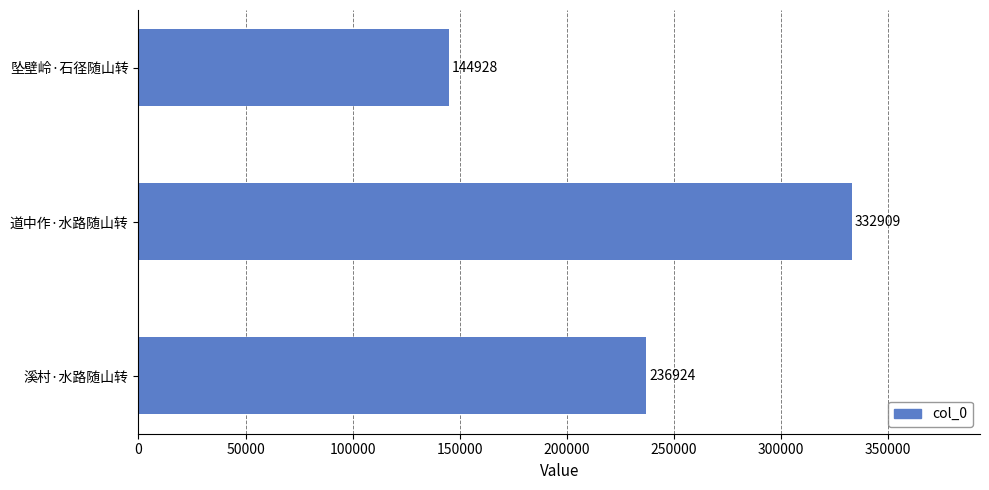

The value at 道中作·水路随山转 is 592797. True or false?

False